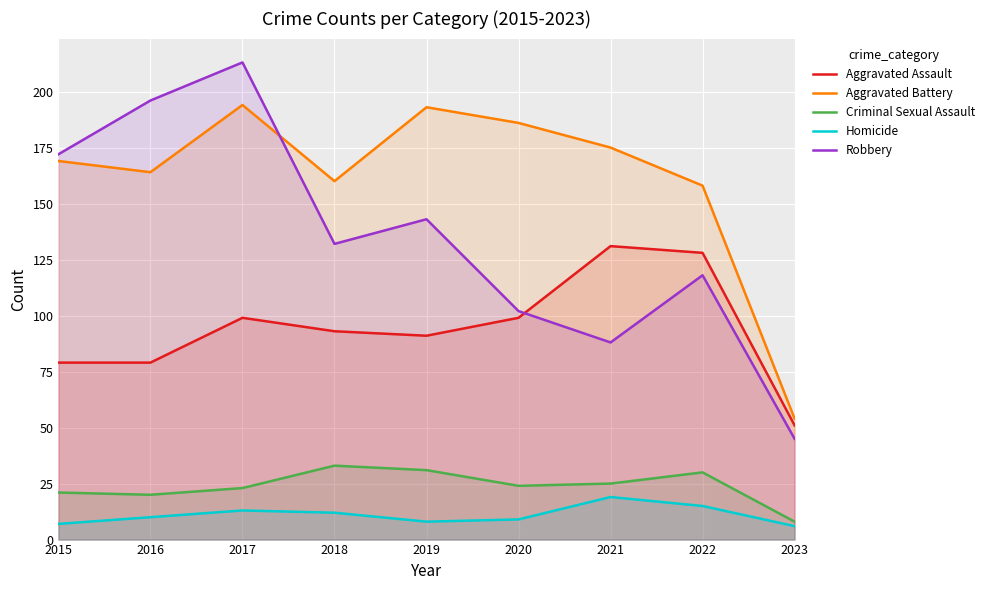

Rank the series at 2023 from lowest to highest value.

Homicide, Criminal Sexual Assault, Robbery, Aggravated Assault, Aggravated Battery